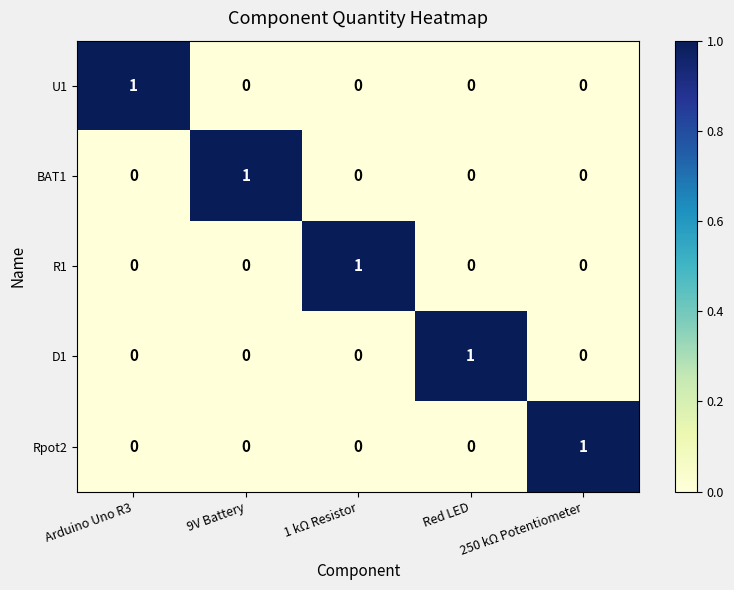

Is it true that BAT1 equals -1 at 250 kΩ Potentiometer?

False